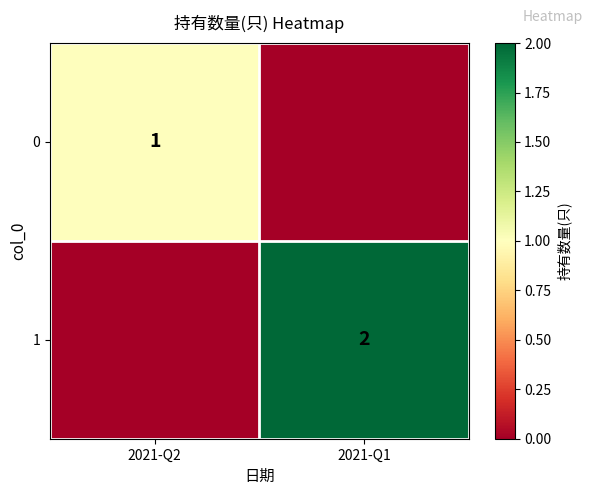

What is the total value across all series at 2021-Q2?

1